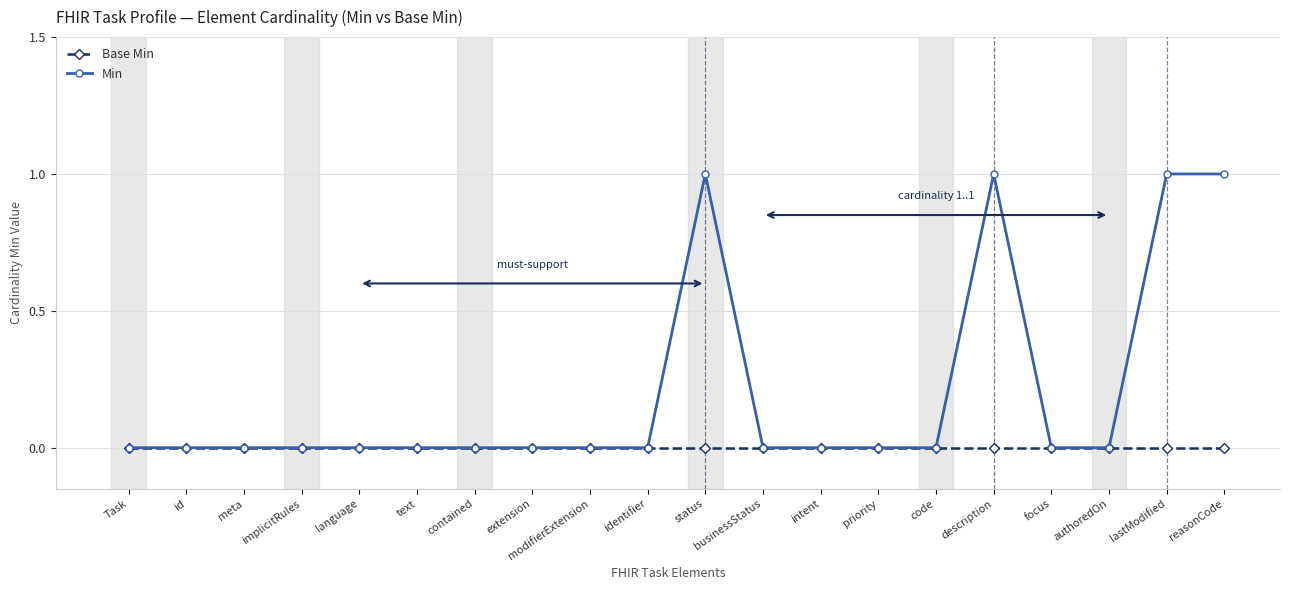

Reading right to left, list all the values displayed in this chart.

Base Min: reasonCode=0	lastModified=0	authoredOn=0	focus=0	description=0	code=0	priority=0	intent=0	businessStatus=0	status=0	identifier=0	modifierExtension=0	extension=0	contained=0	text=0	language=0	implicitRules=0	meta=0	id=0	Task=0
Min: reasonCode=1	lastModified=1	authoredOn=0	focus=0	description=1	code=0	priority=0	intent=0	businessStatus=0	status=1	identifier=0	modifierExtension=0	extension=0	contained=0	text=0	language=0	implicitRules=0	meta=0	id=0	Task=0